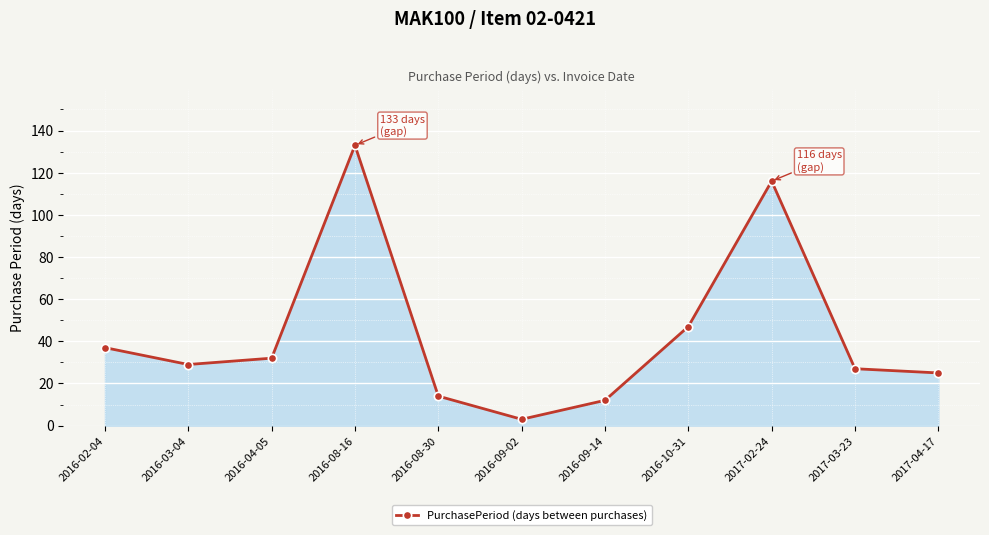

Rank the categories by value from lowest to highest.

2016-09-02, 2016-09-14, 2016-08-30, 2017-04-17, 2017-03-23, 2016-03-04, 2016-04-05, 2016-02-04, 2016-10-31, 2017-02-24, 2016-08-16